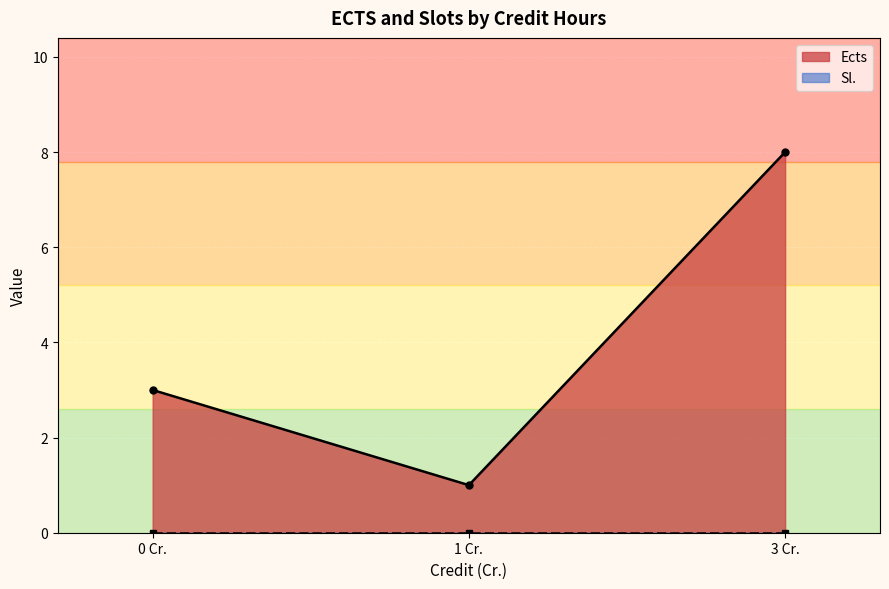

The Ects series shows 11 at 1. True or false?

False